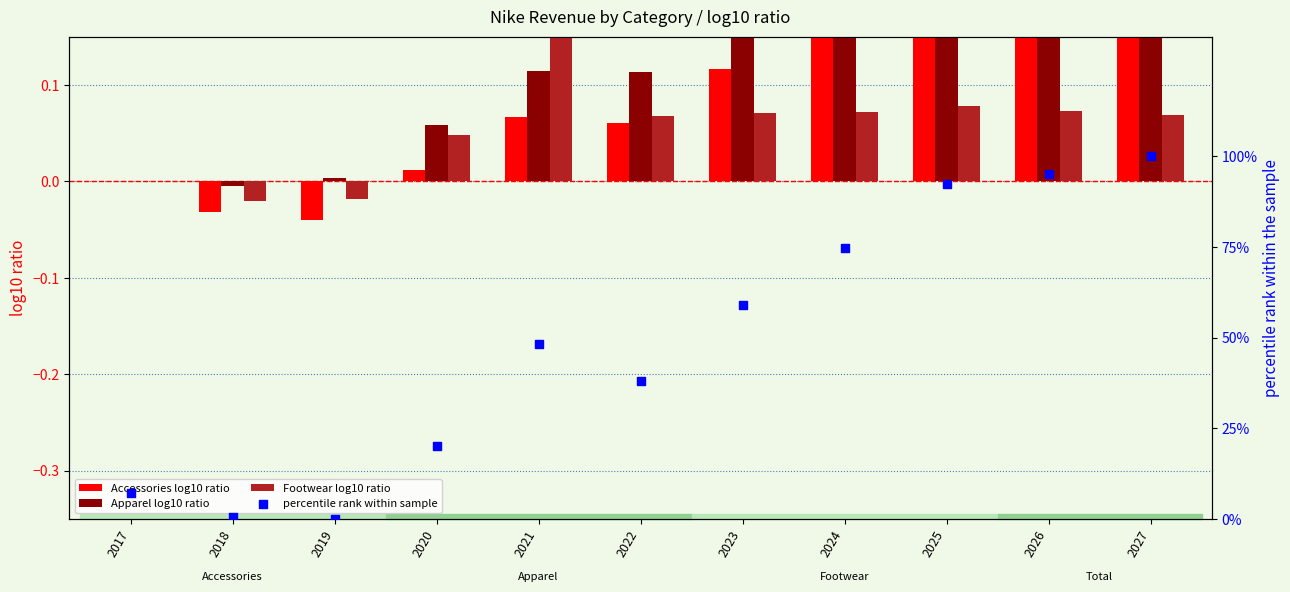

Is the value of Footwear log10 ratio at 2024 greater than the value of percentile rank within sample at 2023?

No